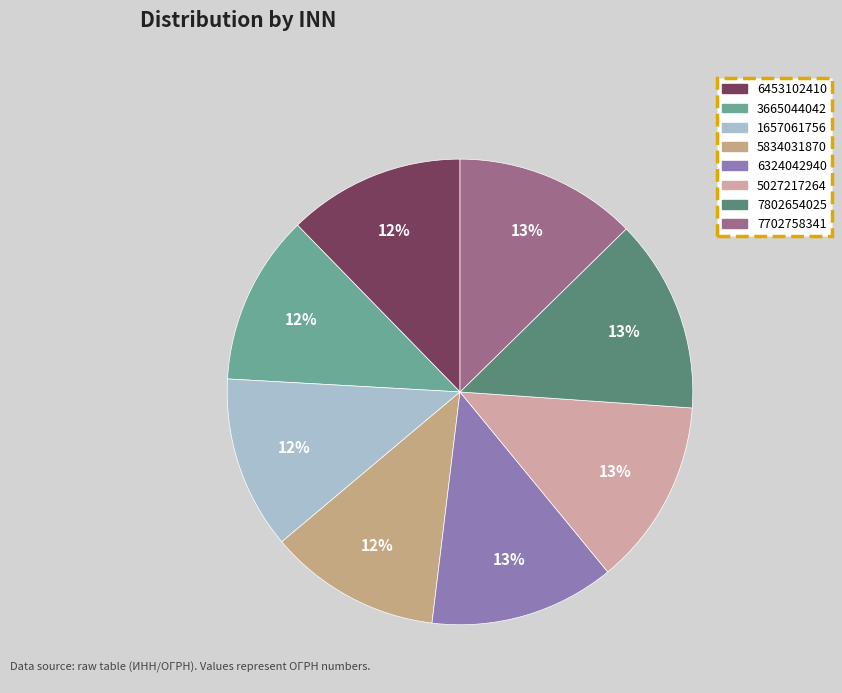

True or false: 3665044042 accounts for 12% of the total.

True